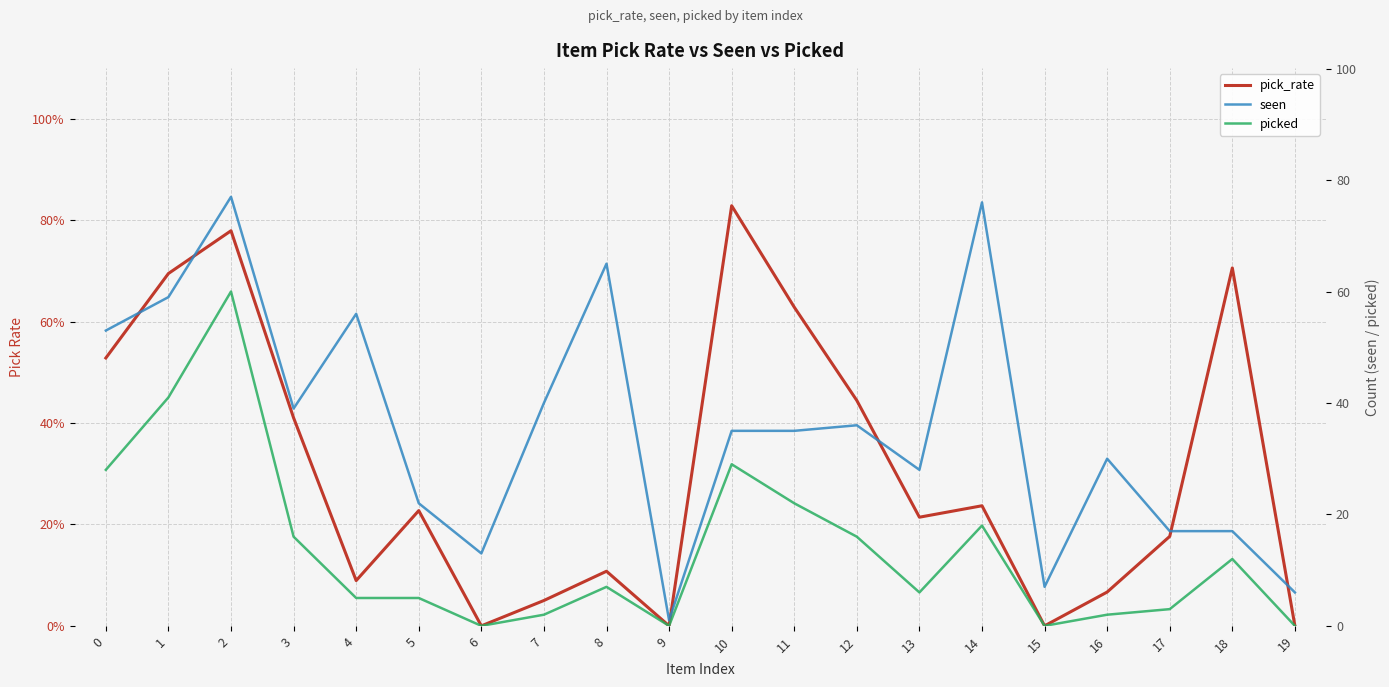

Reading left to right, what are all the values shown in this chart?

pick_rate: 0=0.5	1=0.7	2=0.8	3=0.4	4=0.1	5=0.2	6=0.0	7=0.1	8=0.1	9=0.0	10=0.8	11=0.6	12=0.4	13=0.2	14=0.2	15=0.0	16=0.1	17=0.2	18=0.7	19=0.0
seen: 0=53.0	1=59.0	2=77.0	3=39.0	4=56.0	5=22.0	6=13.0	7=40.0	8=65.0	9=1.0	10=35.0	11=35.0	12=36.0	13=28.0	14=76.0	15=7.0	16=30.0	17=17.0	18=17.0	19=6.0
picked: 0=28.0	1=41.0	2=60.0	3=16.0	4=5.0	5=5.0	6=0.0	7=2.0	8=7.0	9=0.0	10=29.0	11=22.0	12=16.0	13=6.0	14=18.0	15=0.0	16=2.0	17=3.0	18=12.0	19=0.0